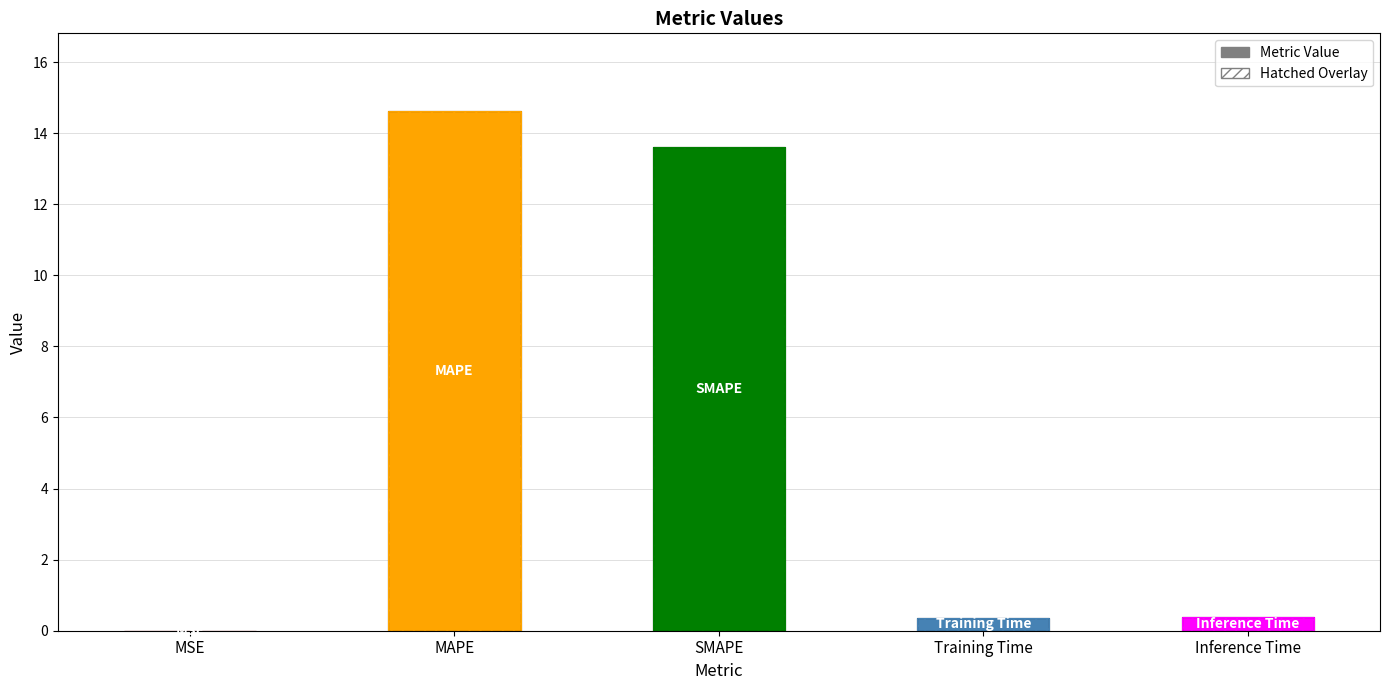

Which category has the highest value across all series?

MAPE